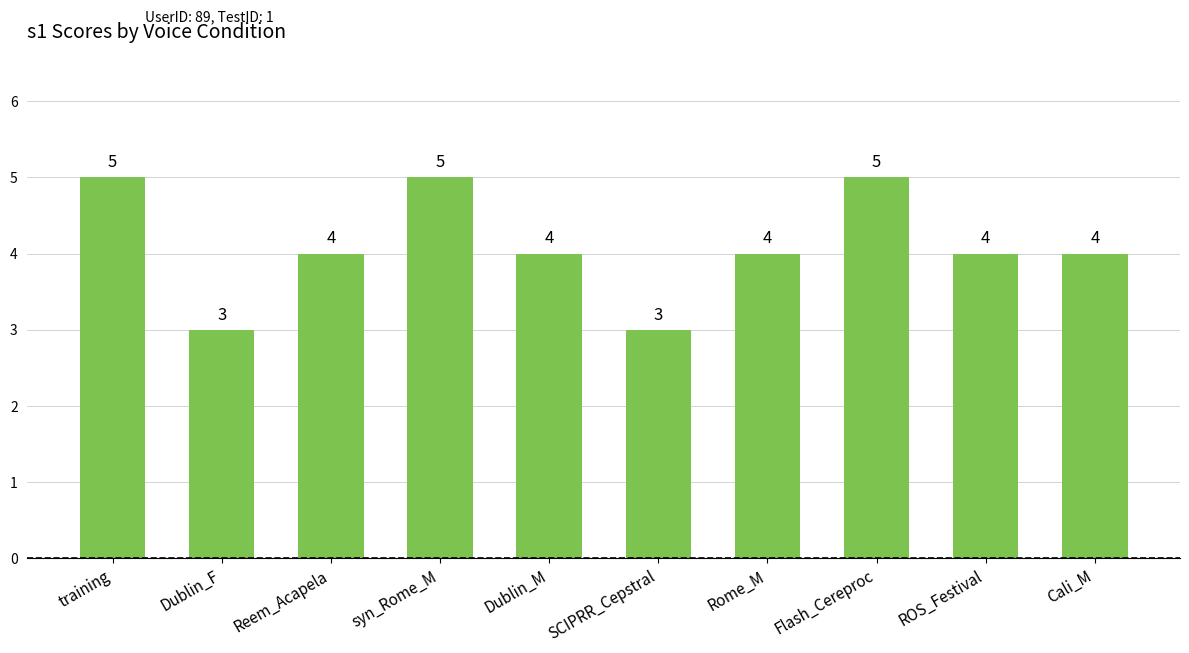

Where does the data first go above 4?

training